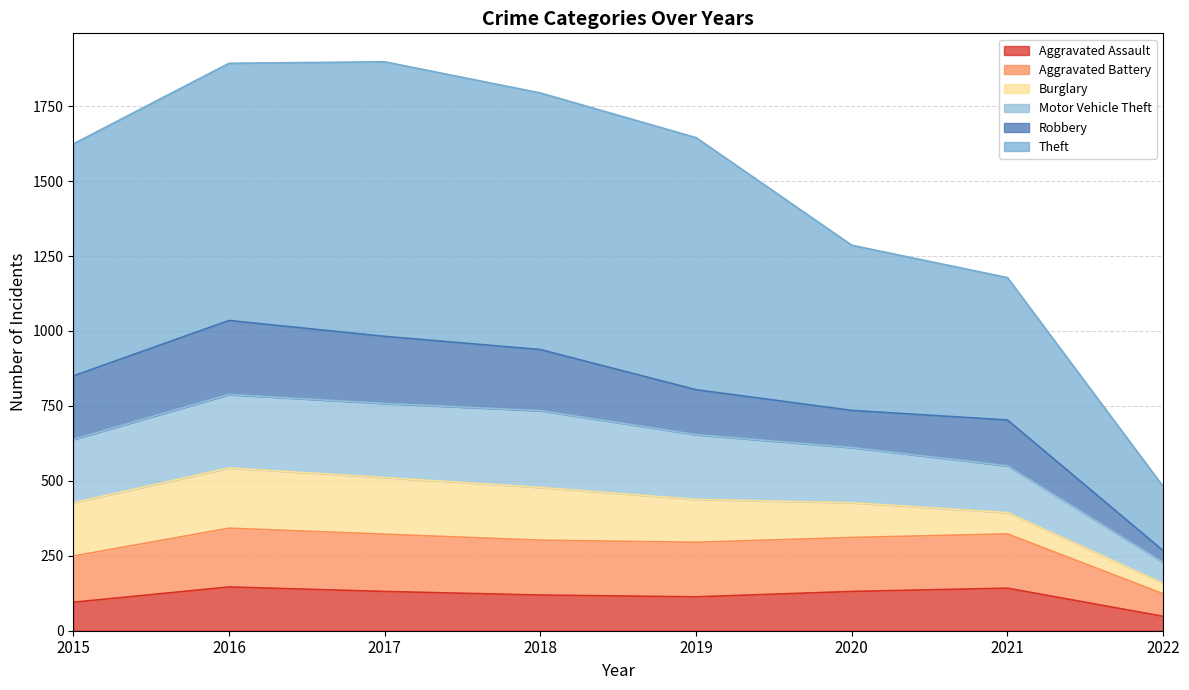

Is it true that Aggravated Assault equals 142 at 2021?

True